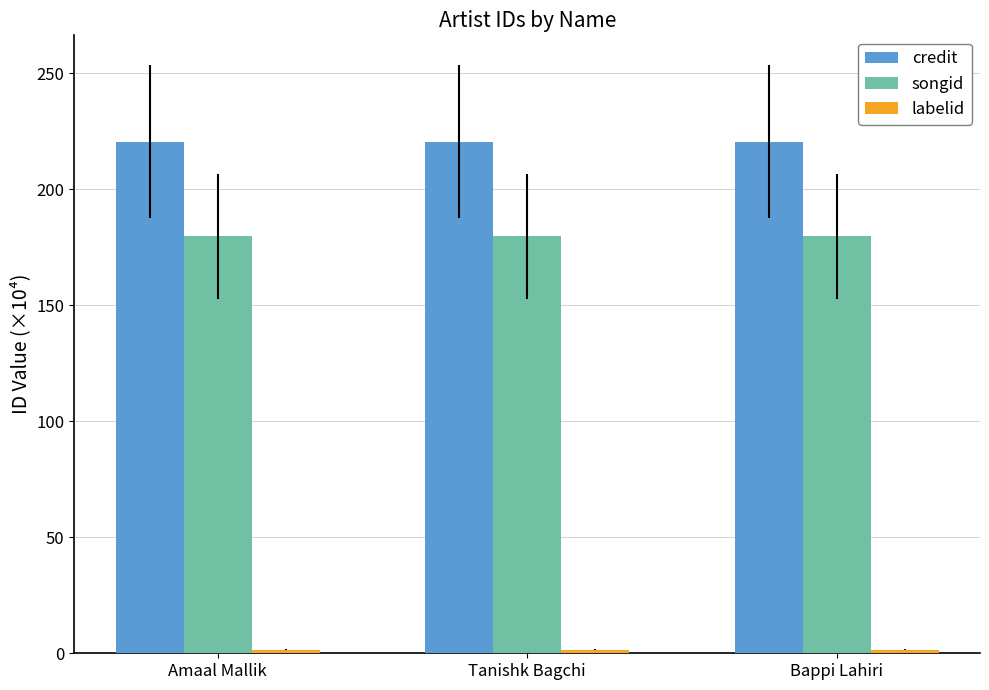

True or false: credit has a value of 71.7 at Amaal Mallik.

False